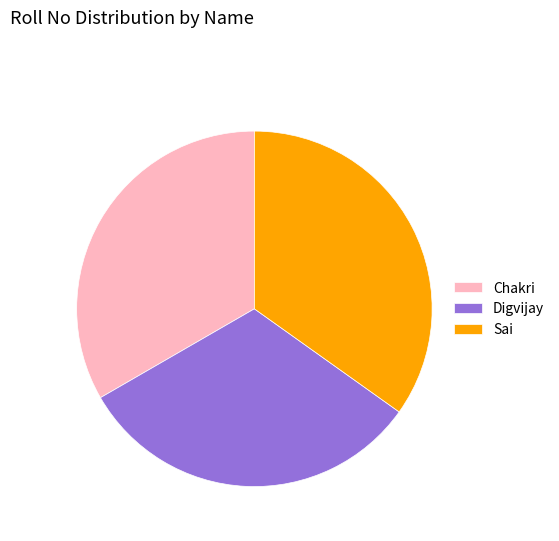

The Sai slice represents 35% of the pie. True or false?

True